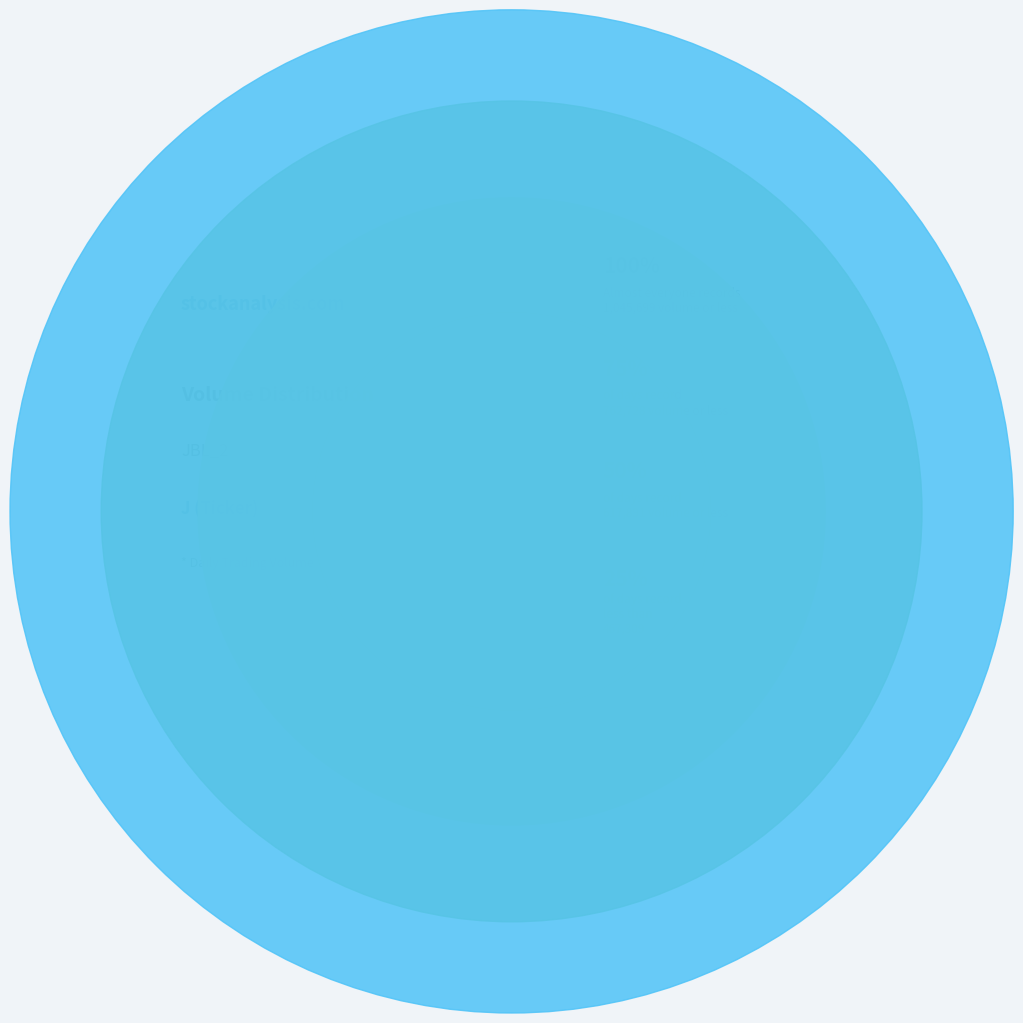

To the nearest percent, what portion does 2023-10-26 represent?

12%